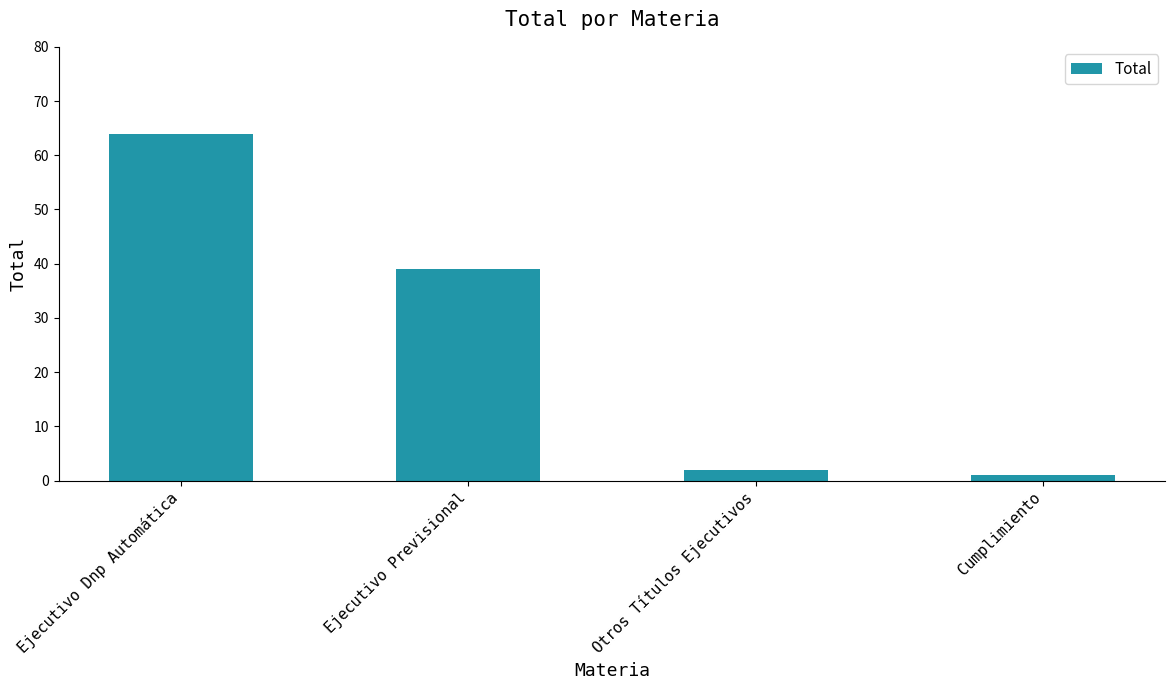

Which has a higher value, Ejecutivo Previsional or Cumplimiento?

Ejecutivo Previsional